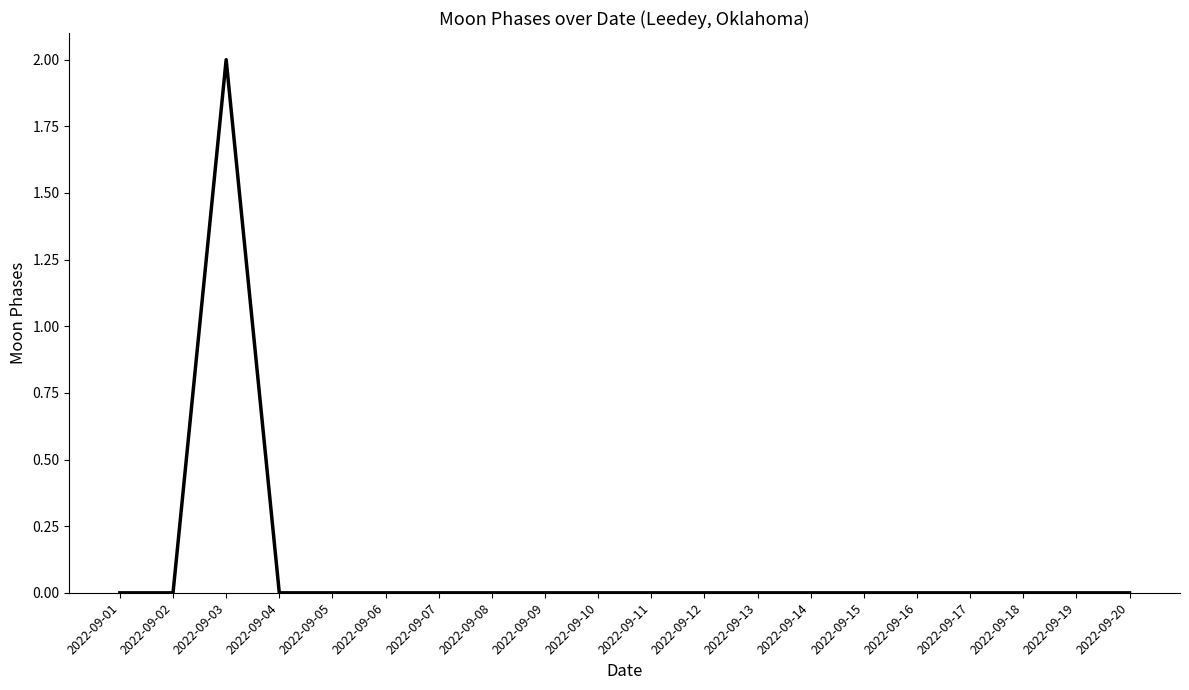

Where is the first local maximum?

2022-09-03